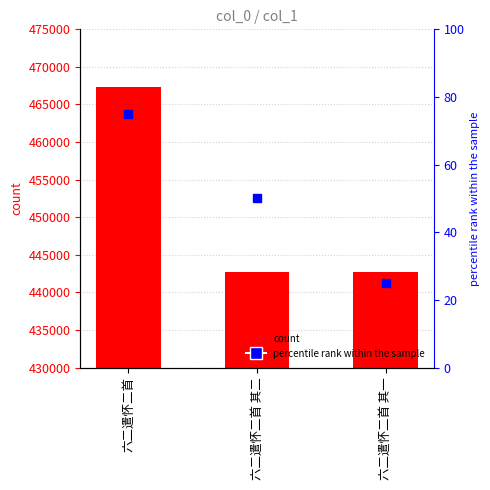

What is the ratio of the value at 六二遣怀二首 其二 to the value at 六二遣怀二首?

0.9